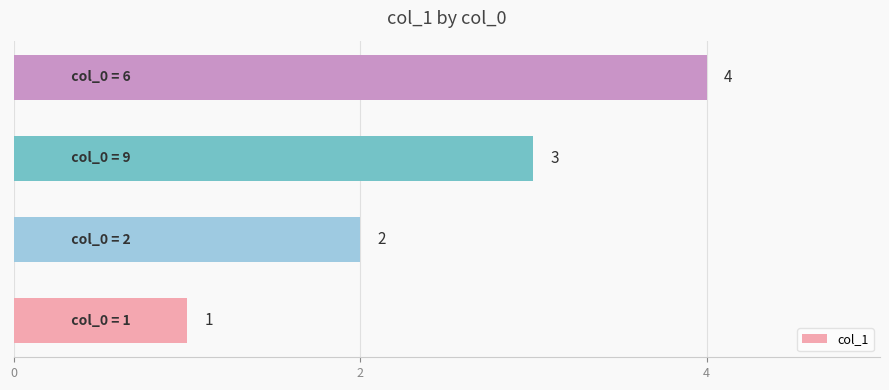

What is the maximum value shown in the chart?

4